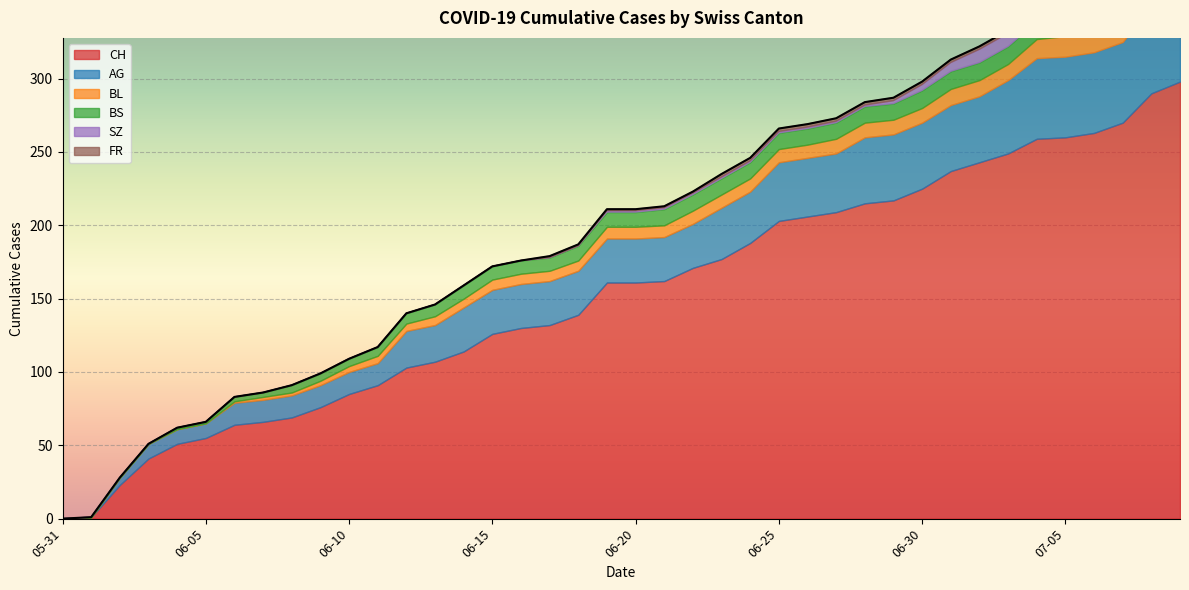

Which series changed the most between 2020-05-31 and 2020-07-09?

CH